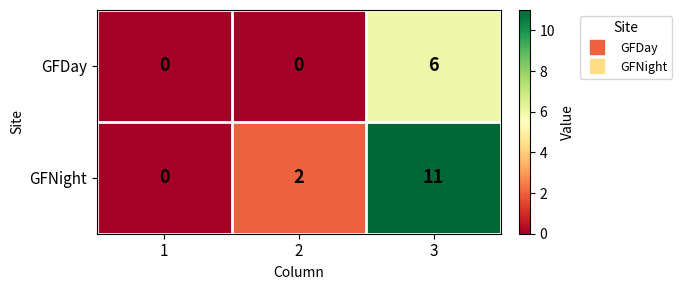

Which series has the largest range (max minus min)?

GFNight